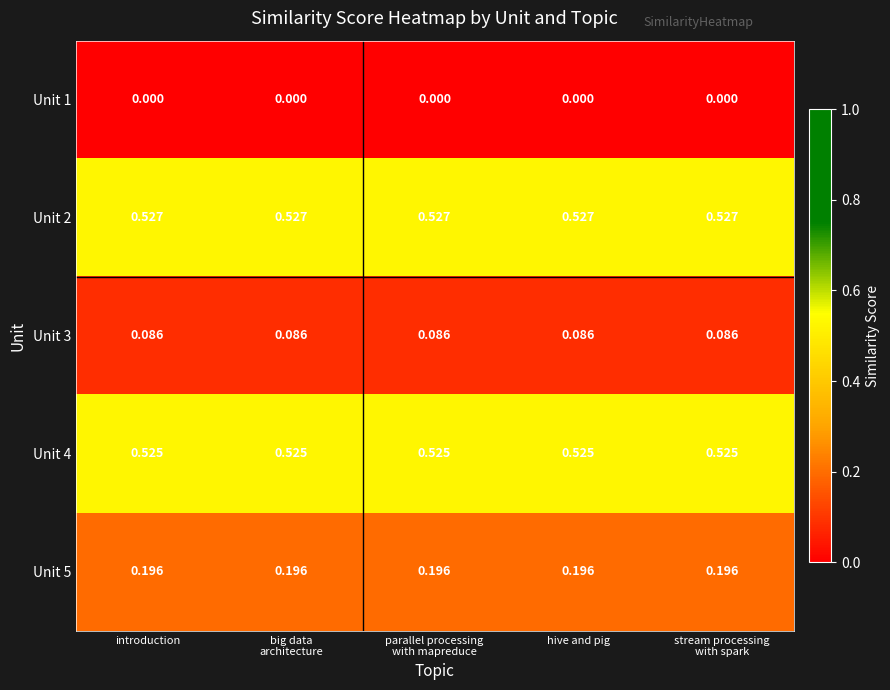

What is the maximum value shown in the chart?

0.5